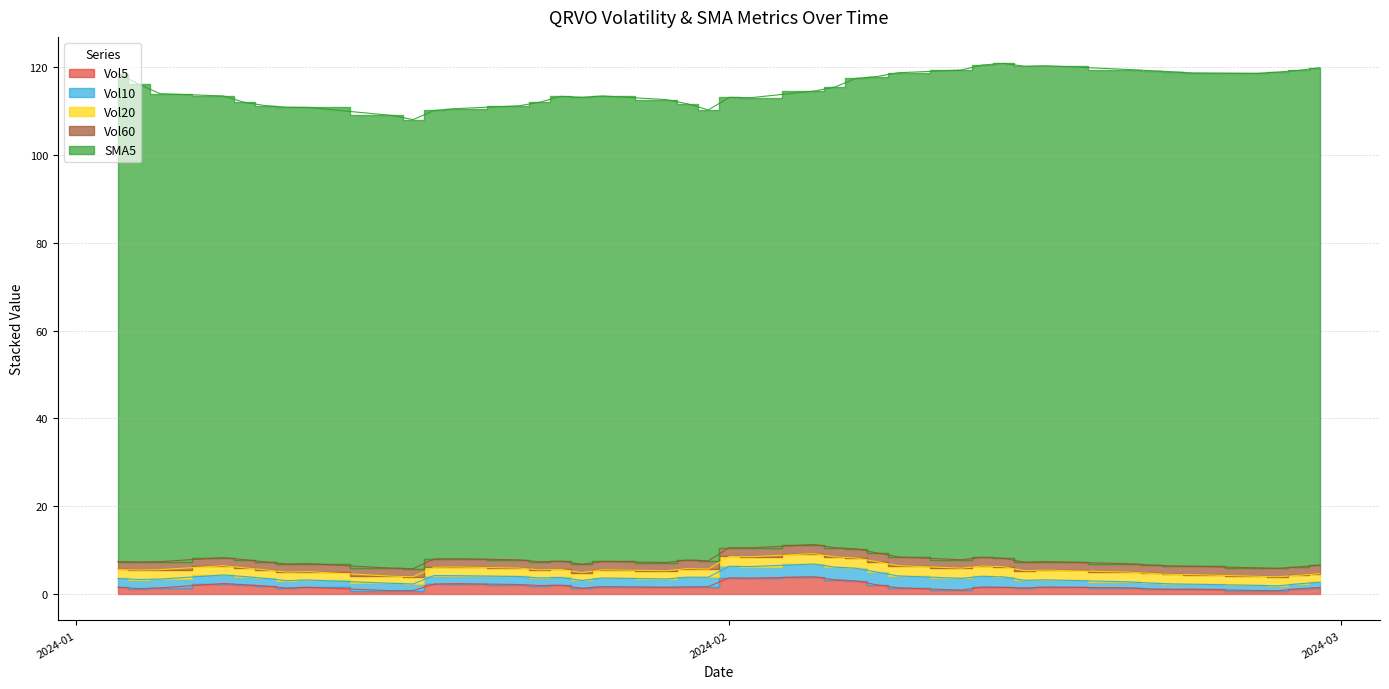

Which series has the widest spread of values?

SMA5